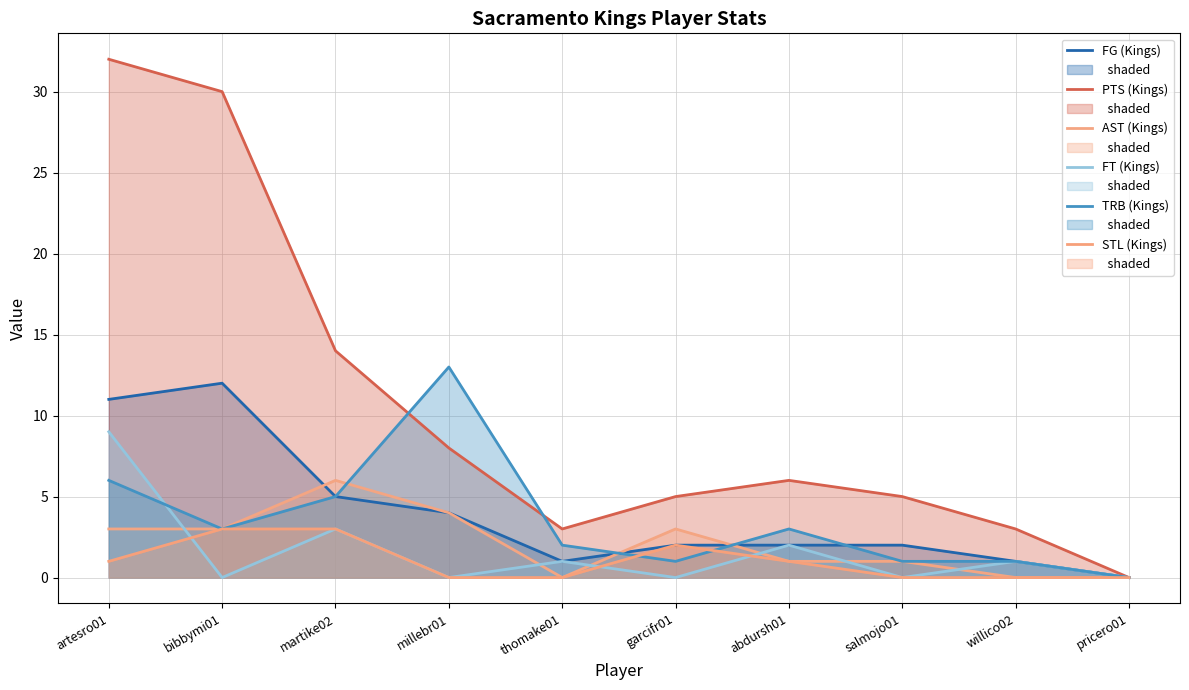

Is it true that FT (Kings) (line) equals 0 at bibbymi01?

True